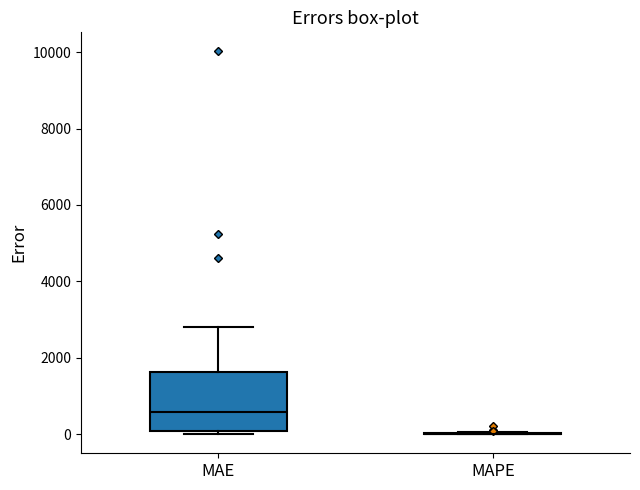

Which box is the tallest, from its lower edge to its upper edge?

MAE